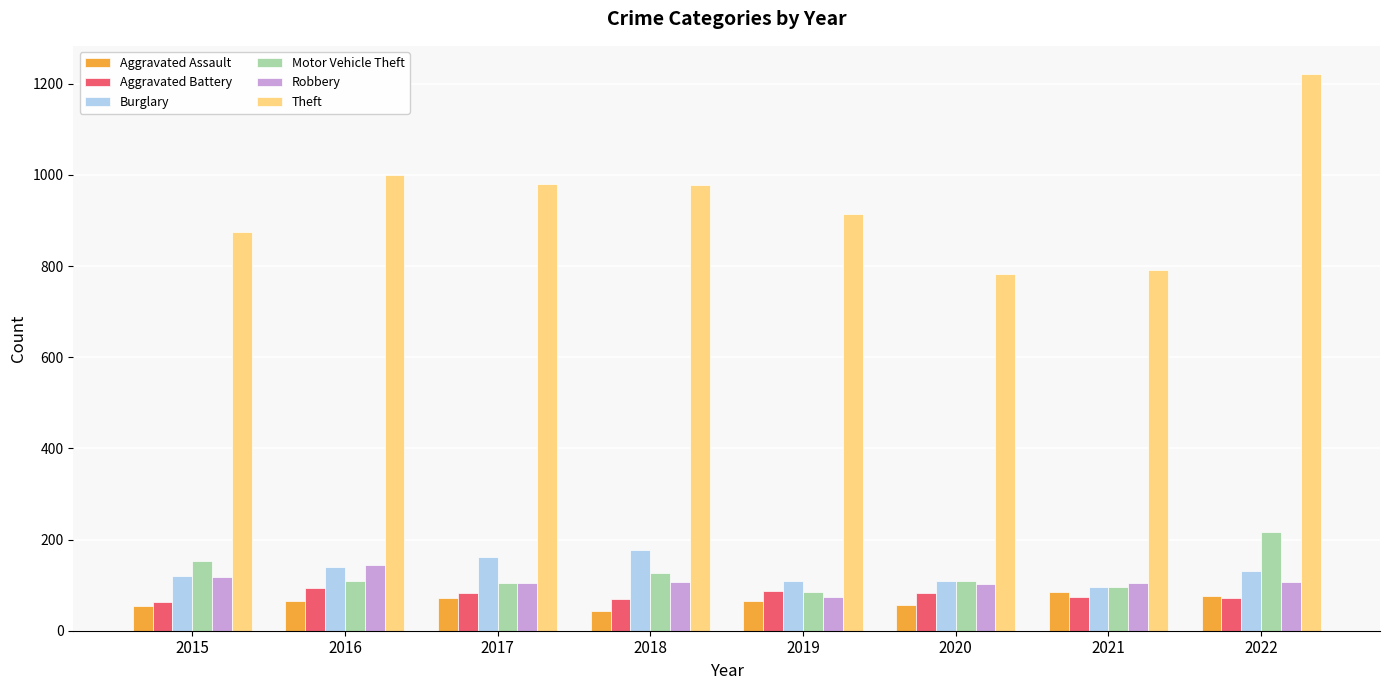

Between 2016 and 2020, which series saw the biggest shift?

Theft